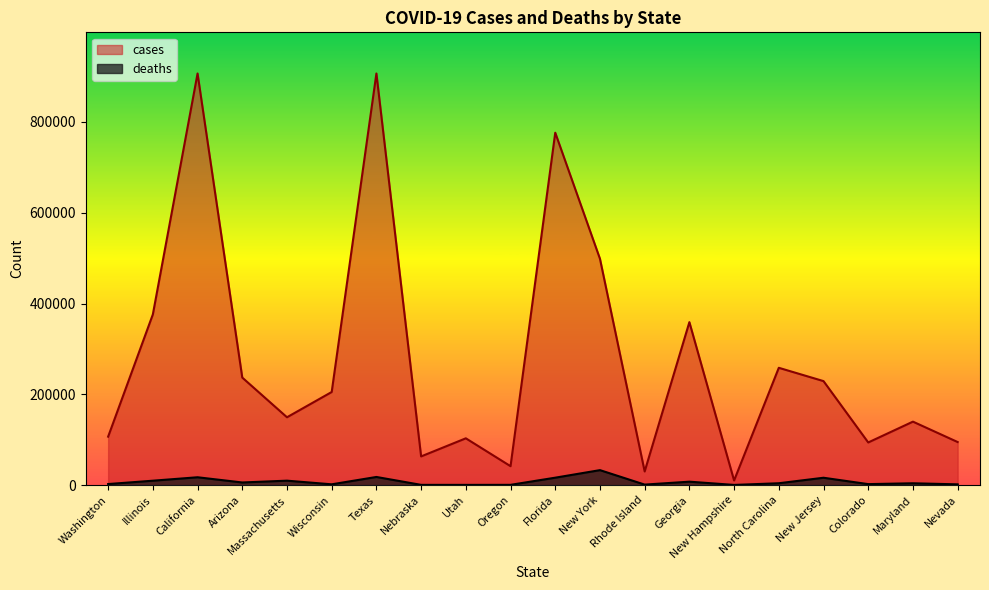

What are all the series names shown in the legend?

cases, deaths